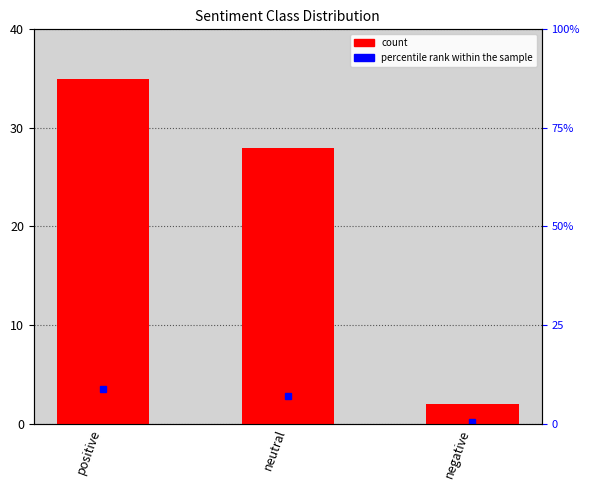

What position from the right is neutral?

2